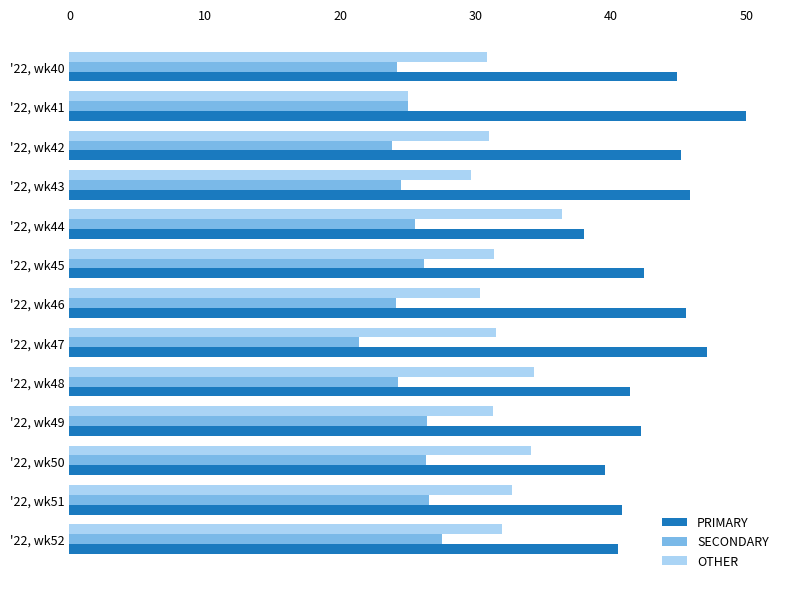

What is the spread (max minus min) of values at '22, wk50?

13.2